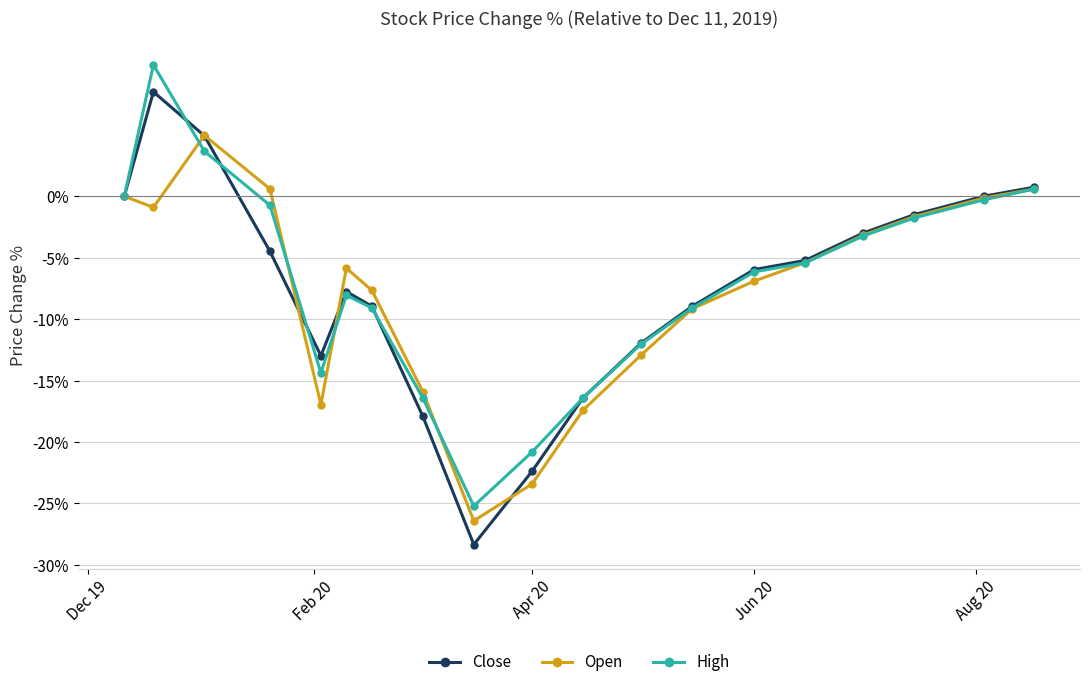

How many interior local valleys does the High series have?

2